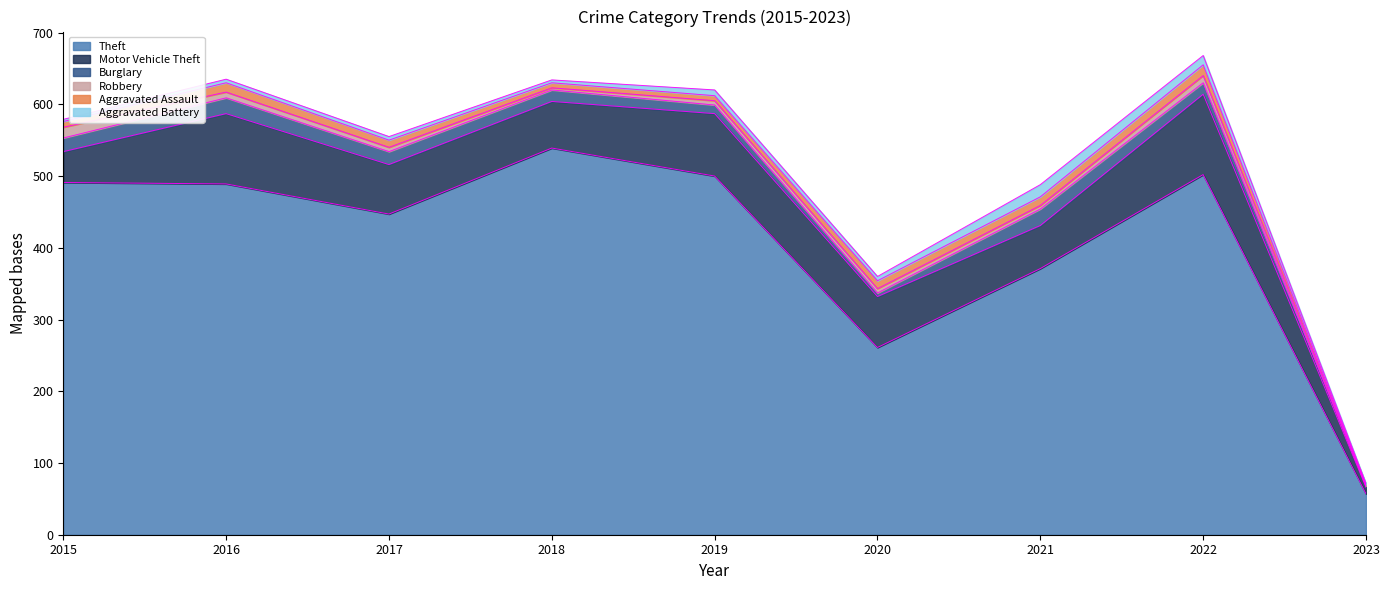

At which label does Robbery first exceed 6?

2015